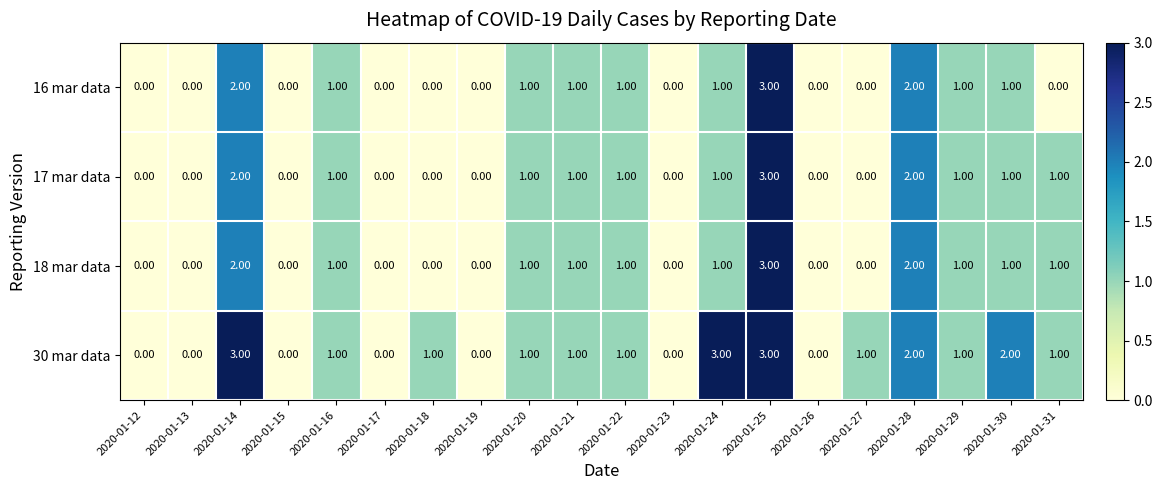

Is the value of 18 mar data at 2020-01-26 greater than the value of 30 mar data at 2020-01-20?

No